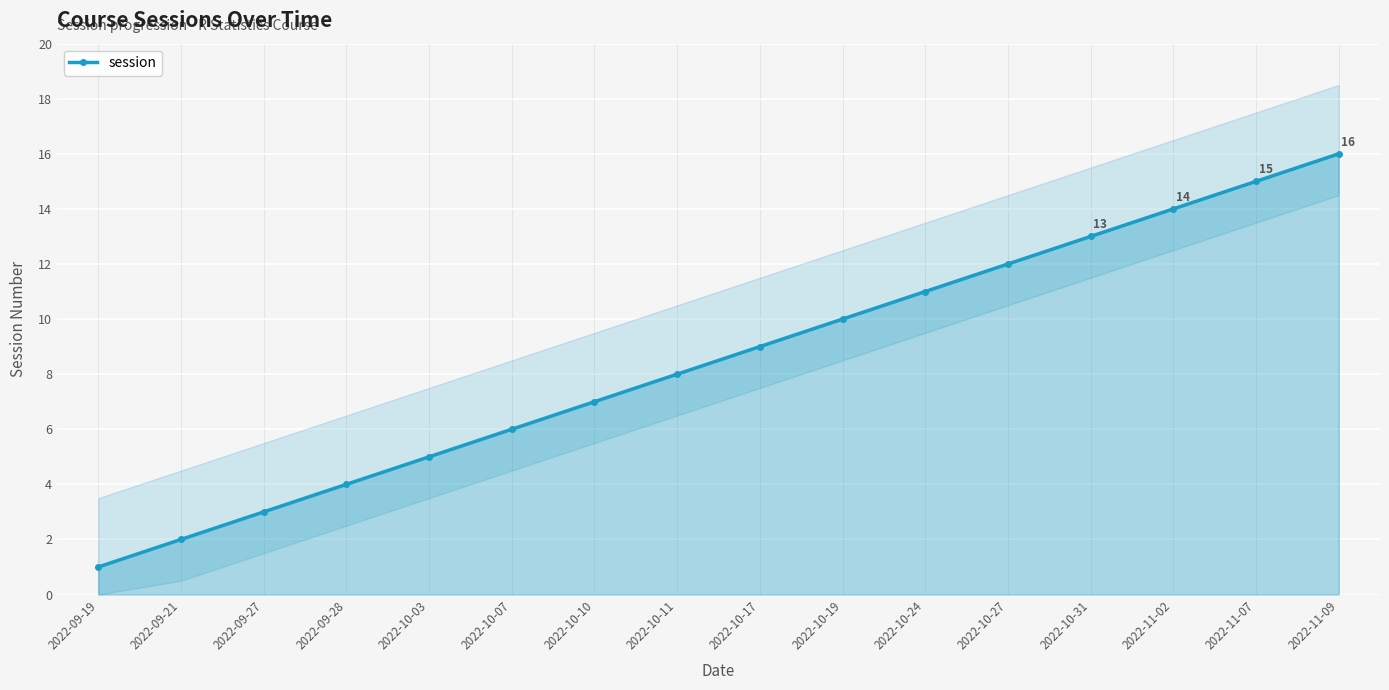

Rank the categories by value from lowest to highest.

2022-09-19, 2022-09-21, 2022-09-27, 2022-09-28, 2022-10-03, 2022-10-07, 2022-10-10, 2022-10-11, 2022-10-17, 2022-10-19, 2022-10-24, 2022-10-27, 2022-10-31, 2022-11-02, 2022-11-07, 2022-11-09